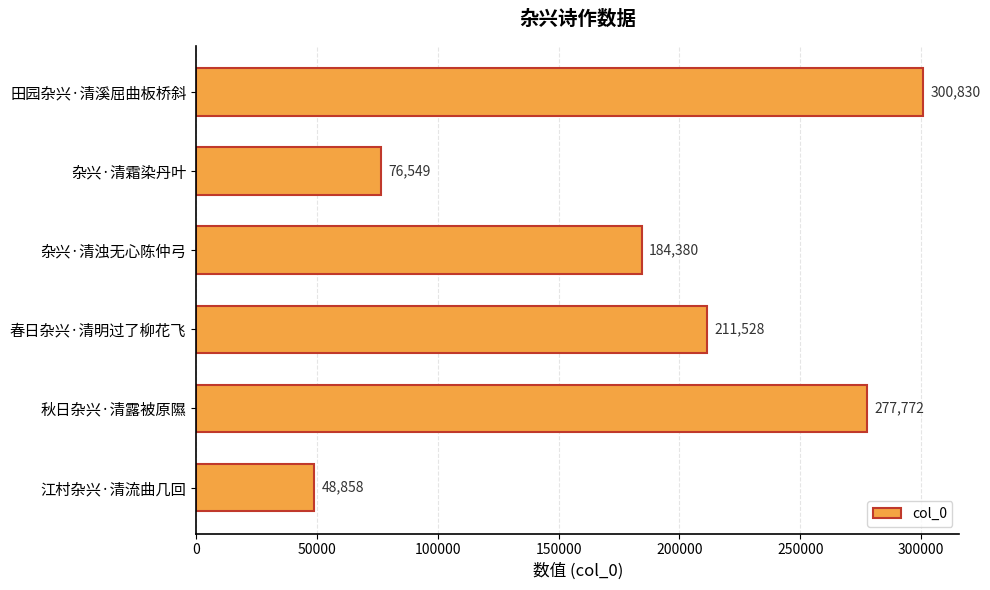

What is the difference between the maximum and minimum values?

251972